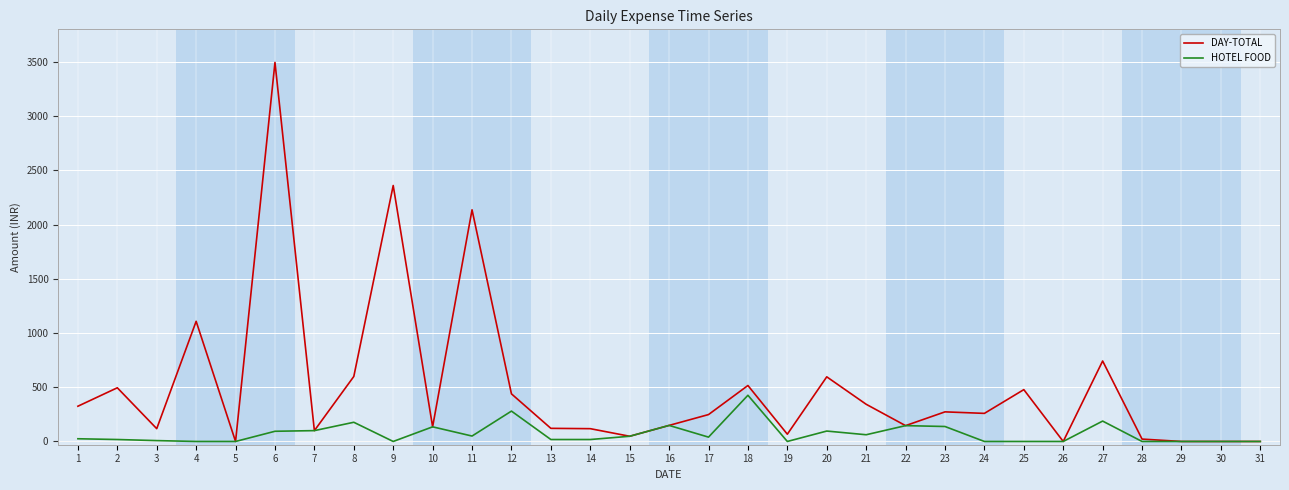

What is the greatest value displayed?

3495.0